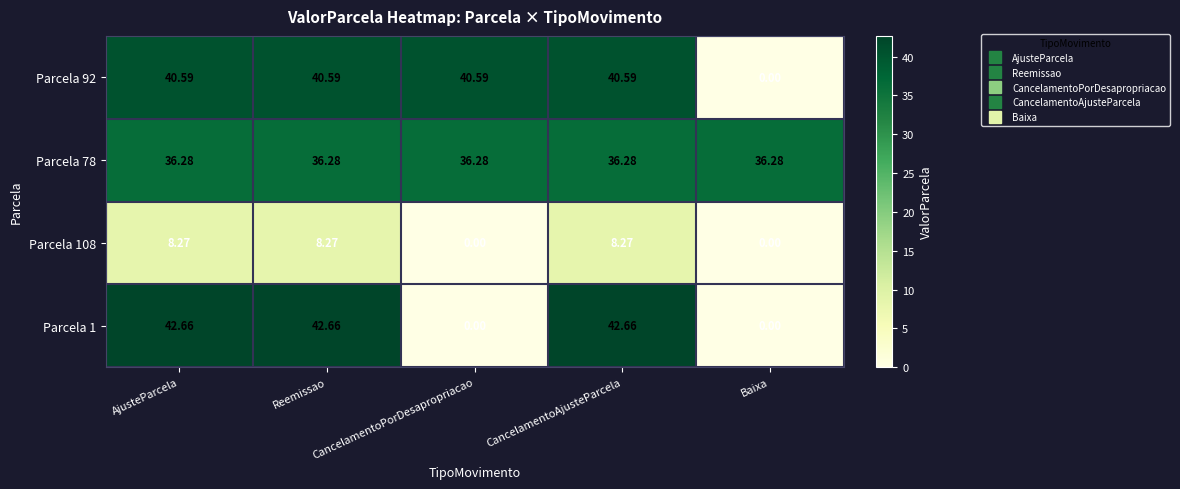

At which label does Parcela 92 reach its minimum?

Baixa